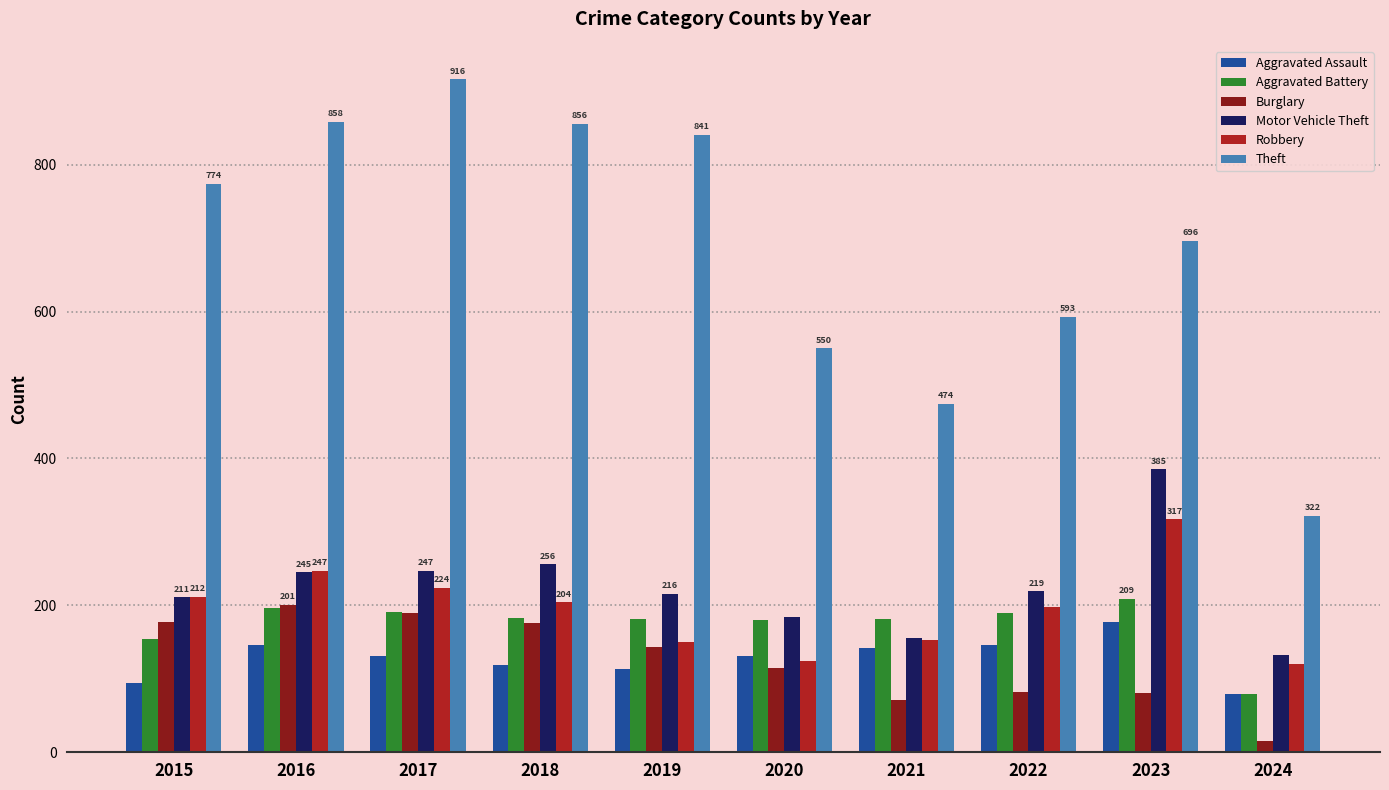

What are all the series names shown in the legend?

Aggravated Assault, Aggravated Battery, Burglary, Motor Vehicle Theft, Robbery, Theft